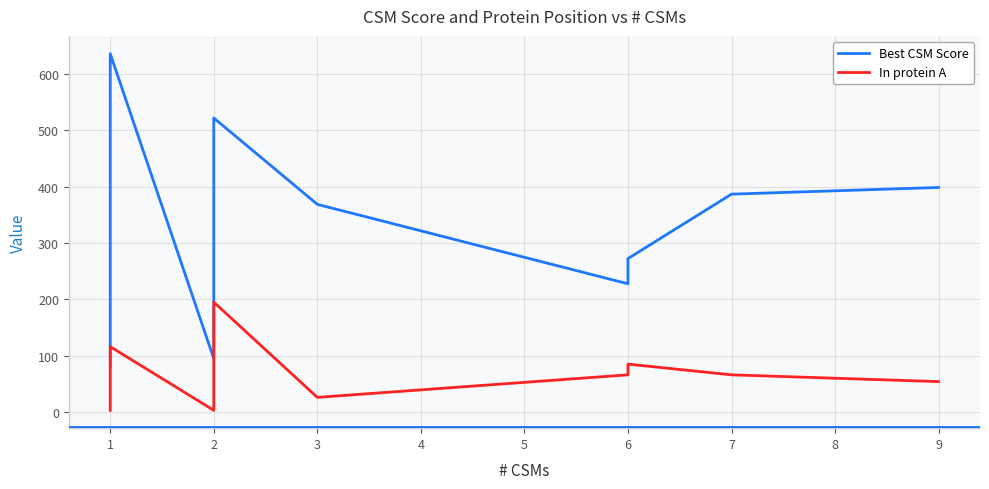

What is the value of the Best CSM Score point at the 10th from the left?

94.7